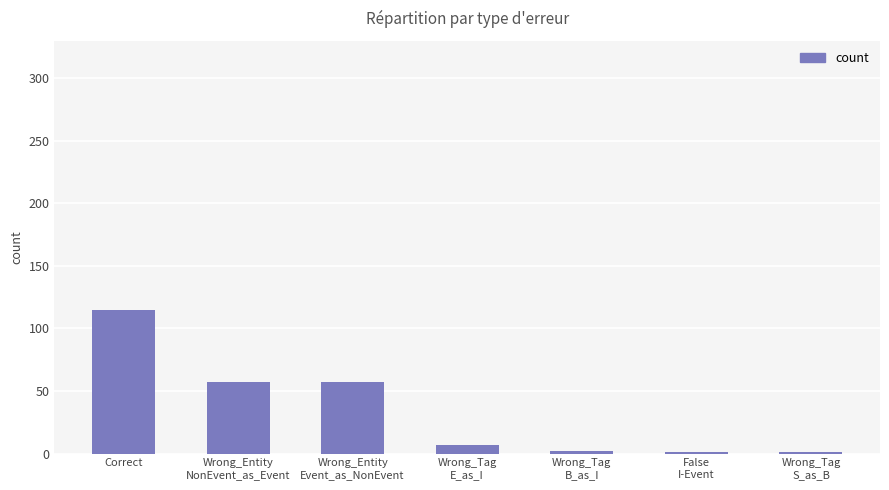

What is the sum of all values?

240